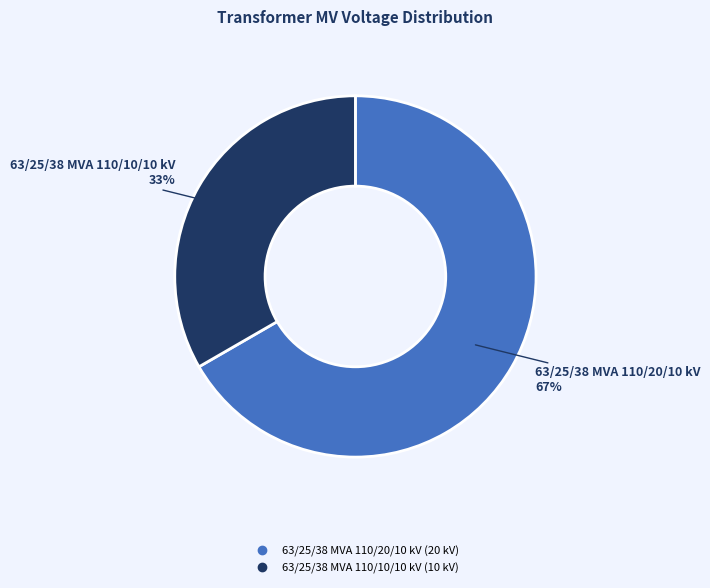

To the nearest percent, what percentage of the pie is 63/25/38 MVA 110/10/10 kV?

33%